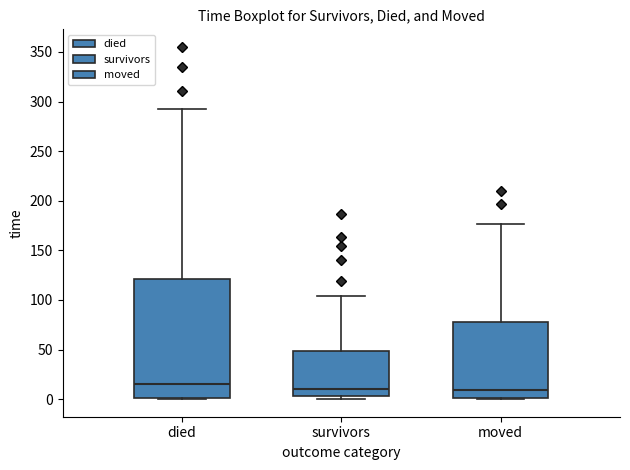

Reading left to right, transcribe this box plot: for each box, give where its median line is, the range the box spans, and where its two whiskers end, as read against the y-axis. The values are not printed on the chart, so give them approximately, as read against the axis.

died: median 15, box 0 to 120, whiskers 0 to 290
survivors: median 10, box 5 to 50, whiskers 0 to 105
moved: median 10, box 0 to 80, whiskers 0 to 175